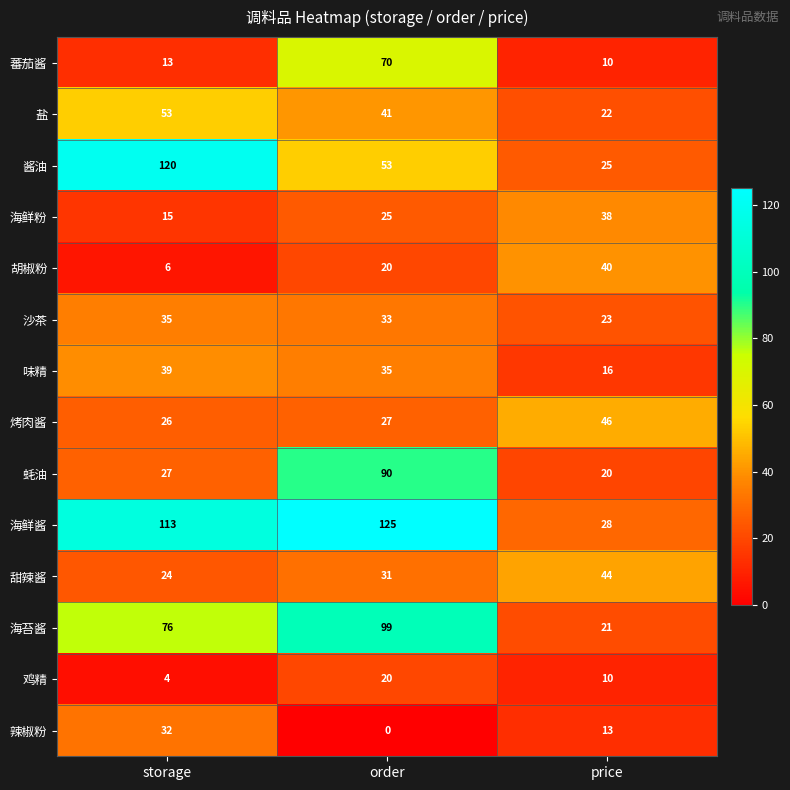

How many categories are shown in the chart?

3